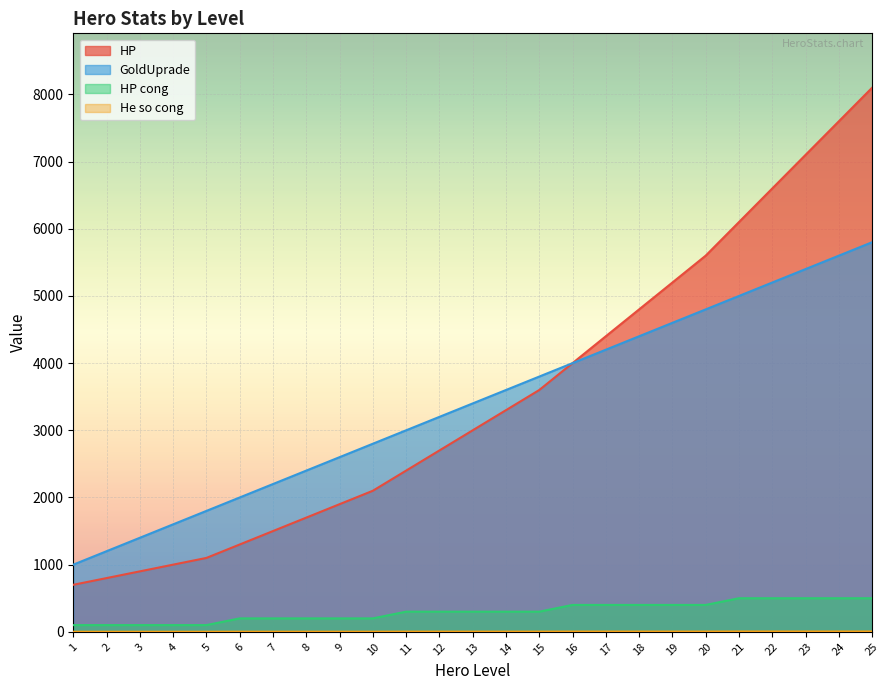

How many lines are shown in the chart?

4